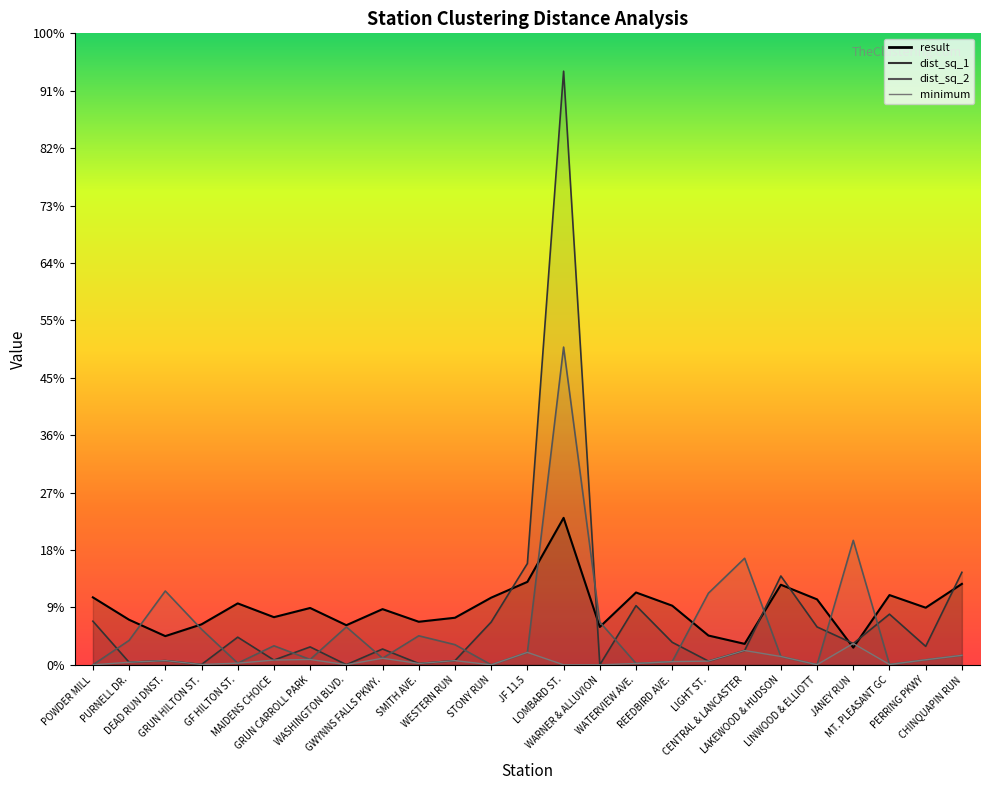

True or false: minimum and dist_sq_2 cross at least once.

False